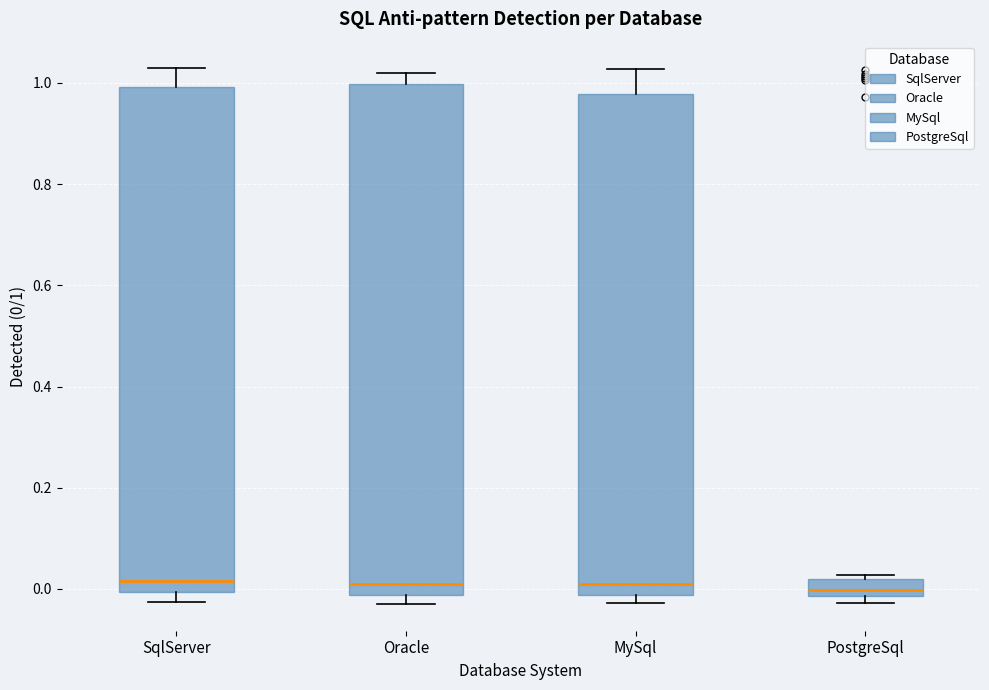

Reading left to right, read every box against the y-axis: the position of its median line, the range the box covers, and the ends of its whiskers. The values are not printed on the chart, so give them approximately, as read against the axis.

SqlServer: median 0.02, box 0.00 to 1.00, whiskers -0.02 to 1.02
Oracle: median 0.02, box -0.02 to 1.00, whiskers -0.02 (just below the box's lower edge) to 1.02
MySql: median 0.02, box -0.02 to 0.98, whiskers -0.02 (just below the box's lower edge) to 1.02
PostgreSql: median 0.00, box -0.02 to 0.02, whiskers -0.02 (just below the box's lower edge) to 0.02 (just above the box's upper edge)